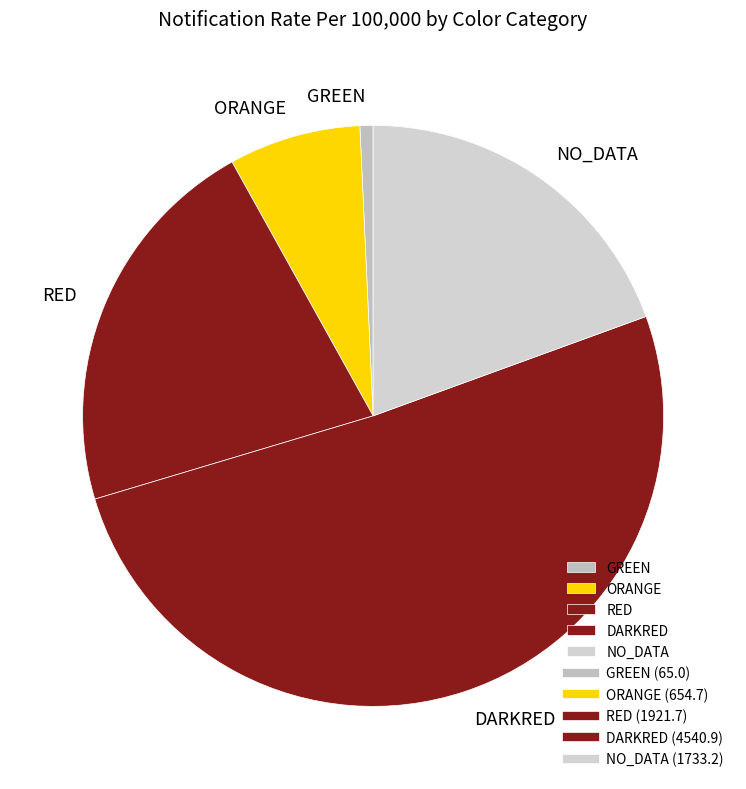

Which category has the smallest portion of the pie?

GREEN